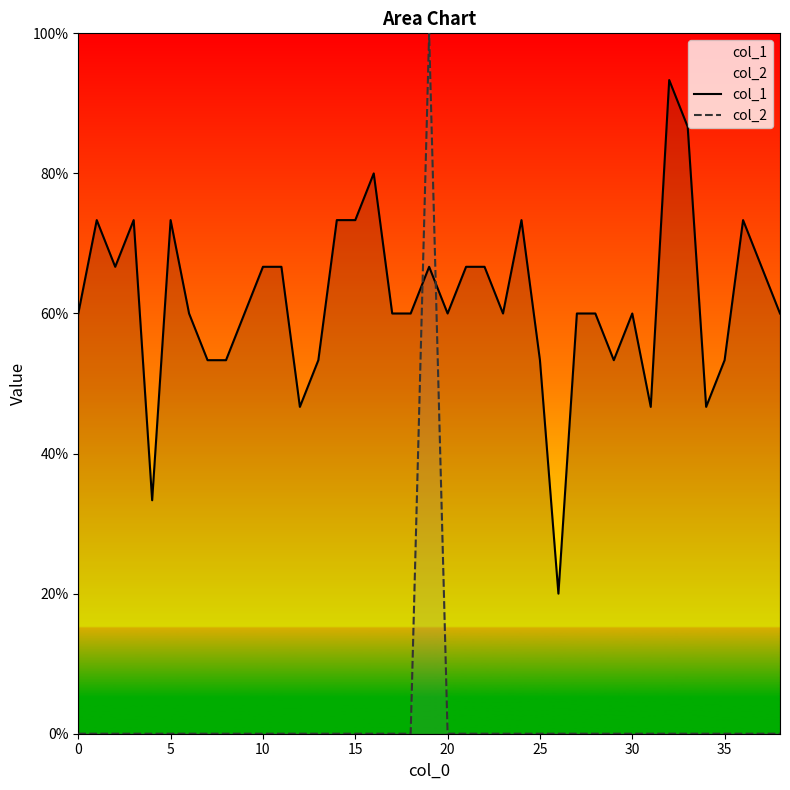

List the series in order of their peak value, lowest first.

col_1, col_2